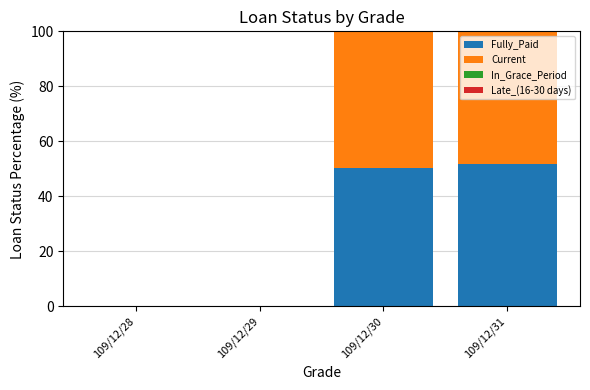

What is the highest value of the Fully_Paid series?

51.9